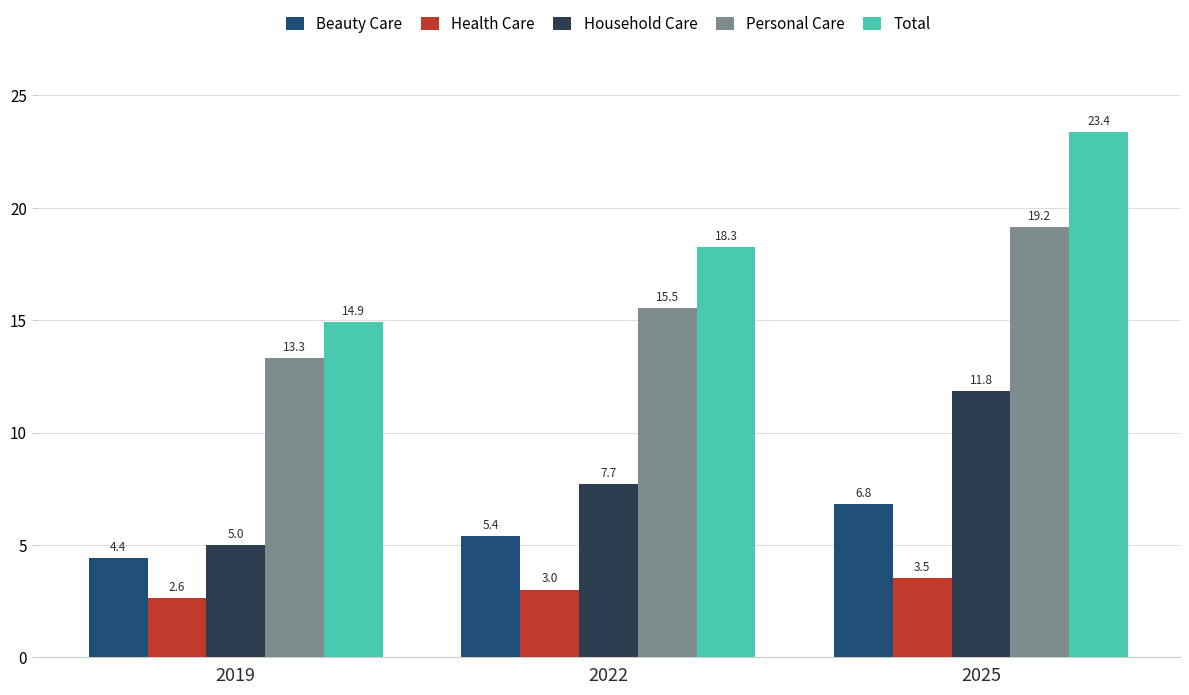

Which category has the highest value in the Health Care series?

2025